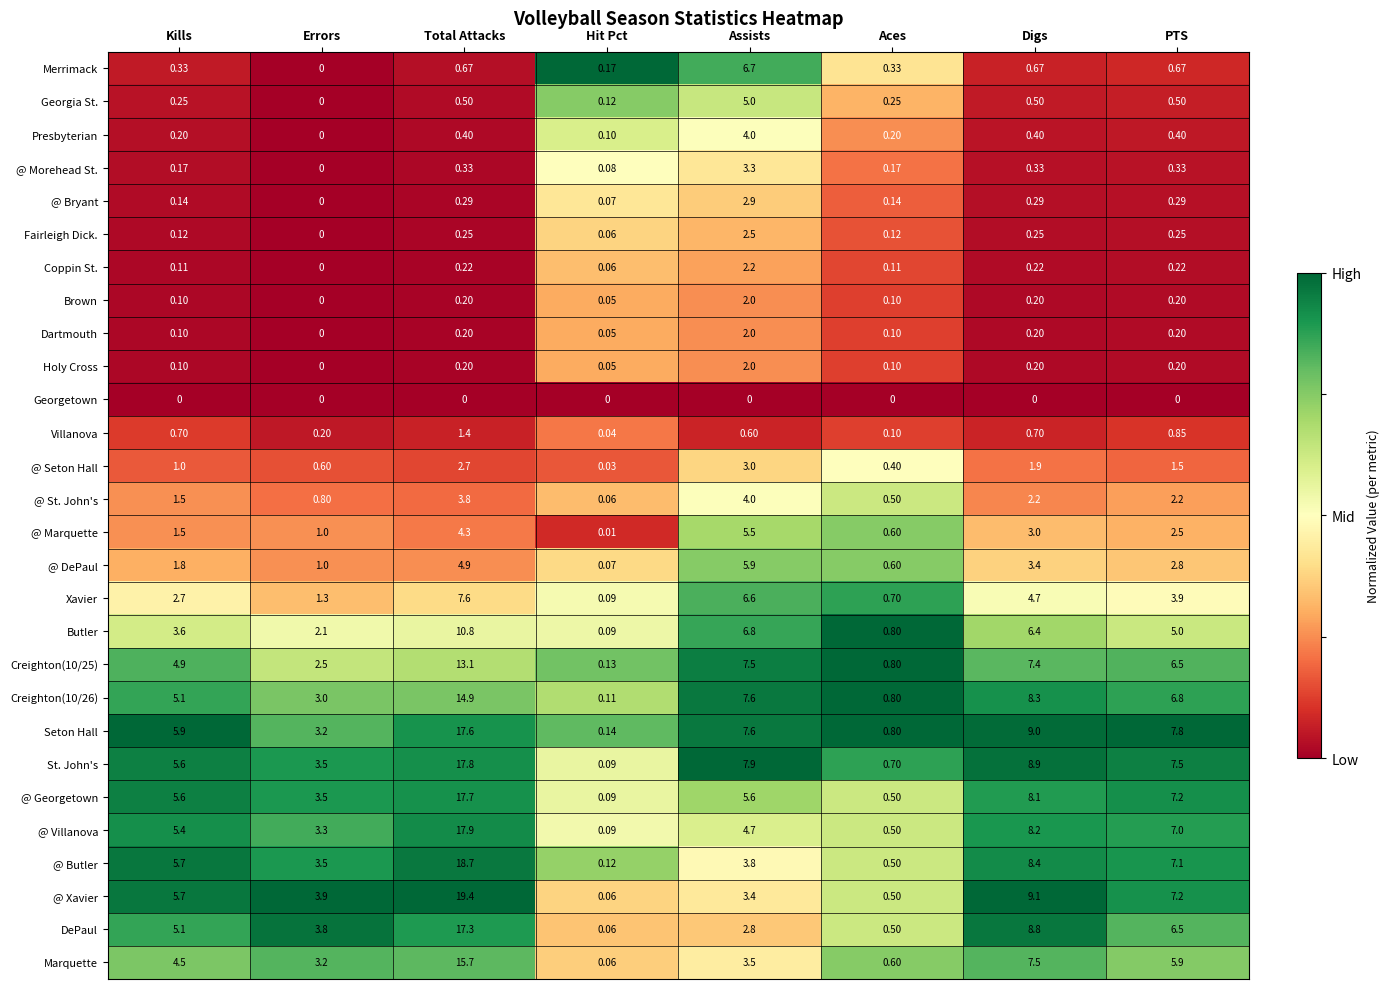

At which category is the sum across all series the highest?

Total Attacks